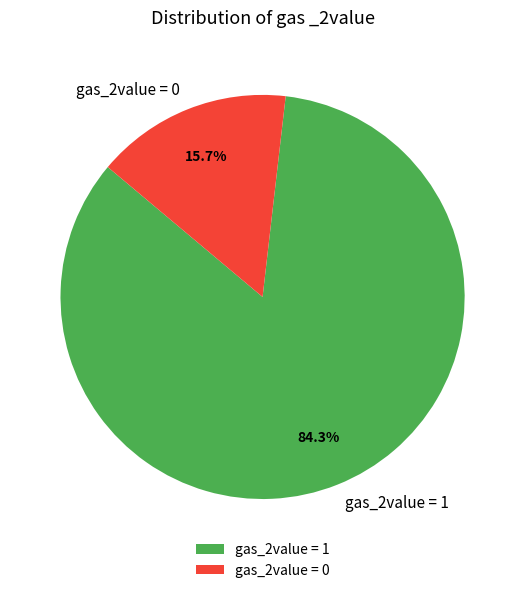

What is the largest slice in the pie chart?

gas_2value = 1